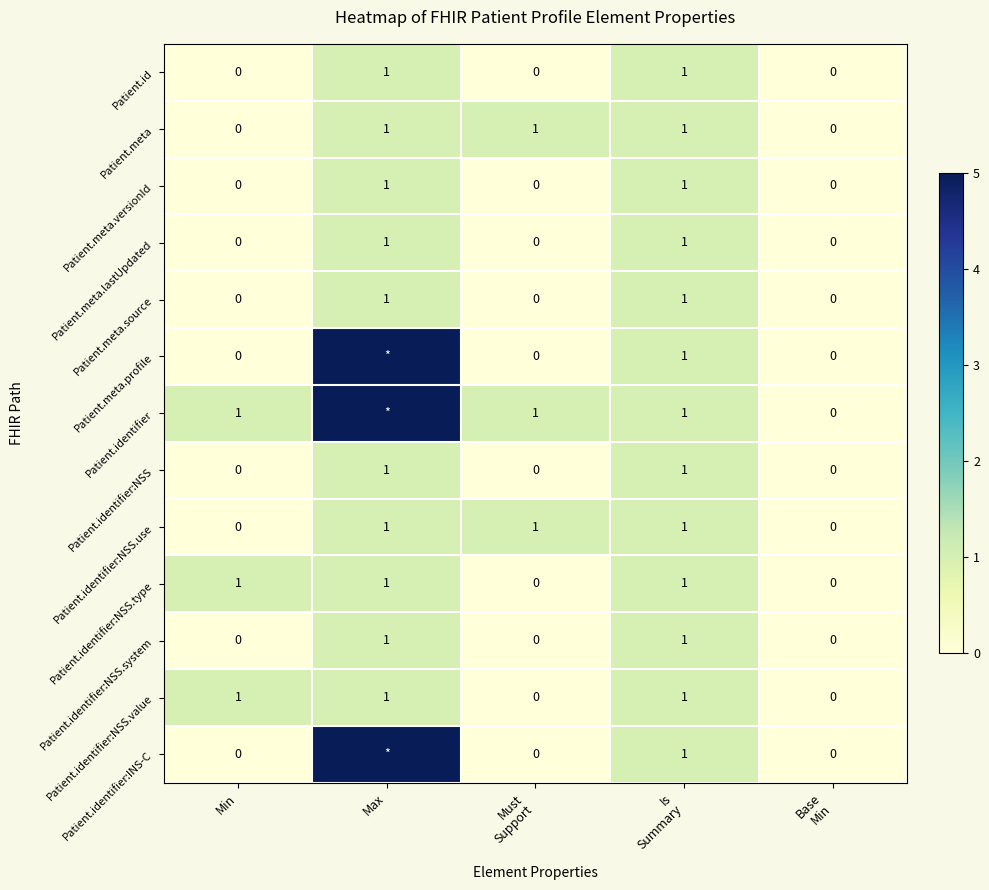

The Patient.identifier:NSS series shows 1 at Max. True or false?

True